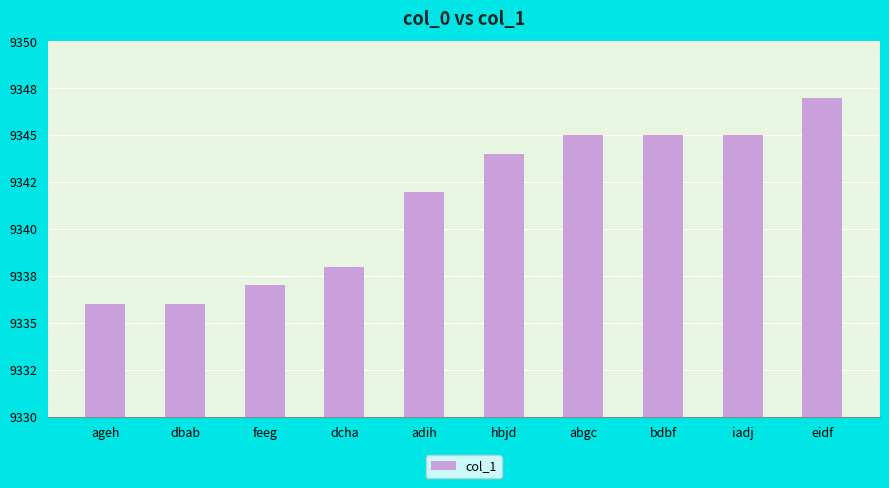

Which category has the lowest value across all series?

ageh